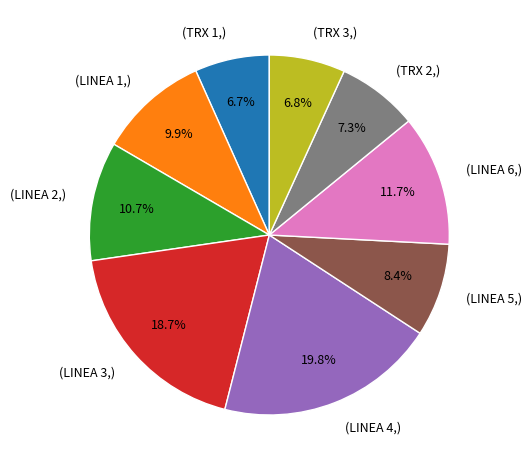

Does any single category account for the majority?

No